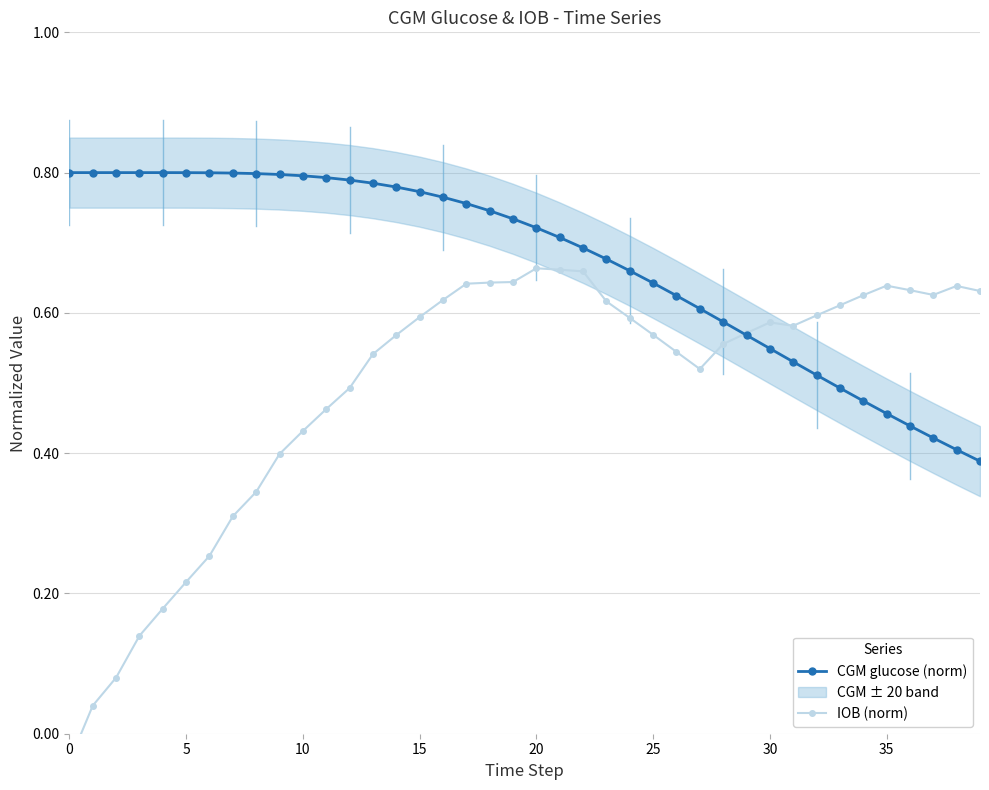

What are all the series names shown in the legend?

CGM glucose (norm), IOB (norm)